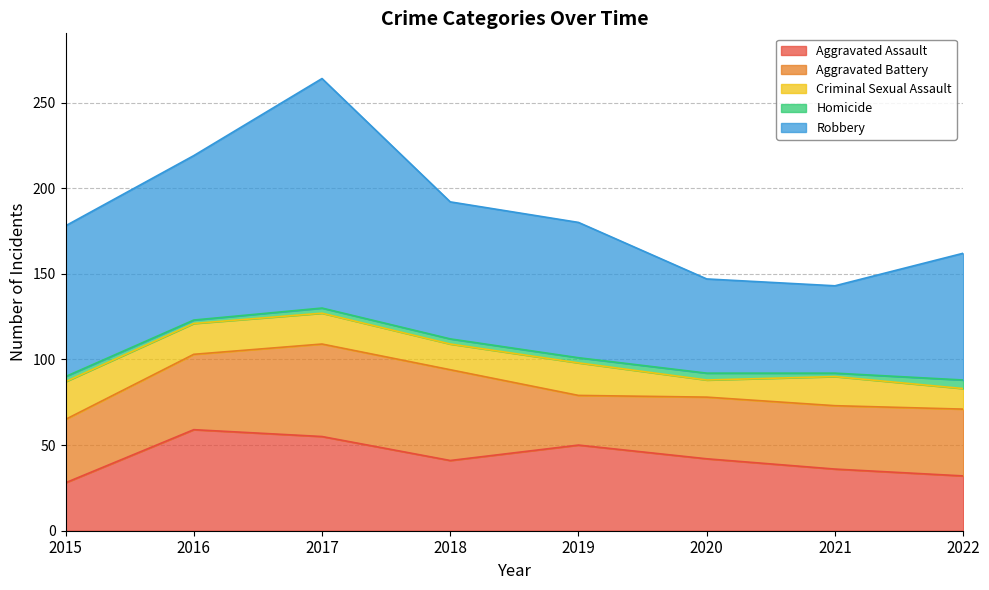

What is the approximate value of Homicide at 2019?

3